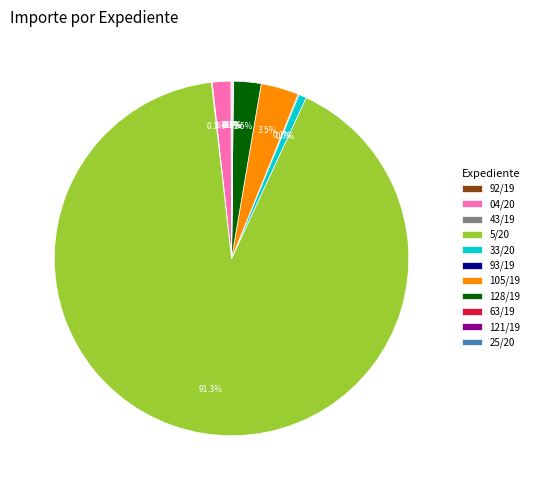

What is the largest slice in the pie chart?

5/20